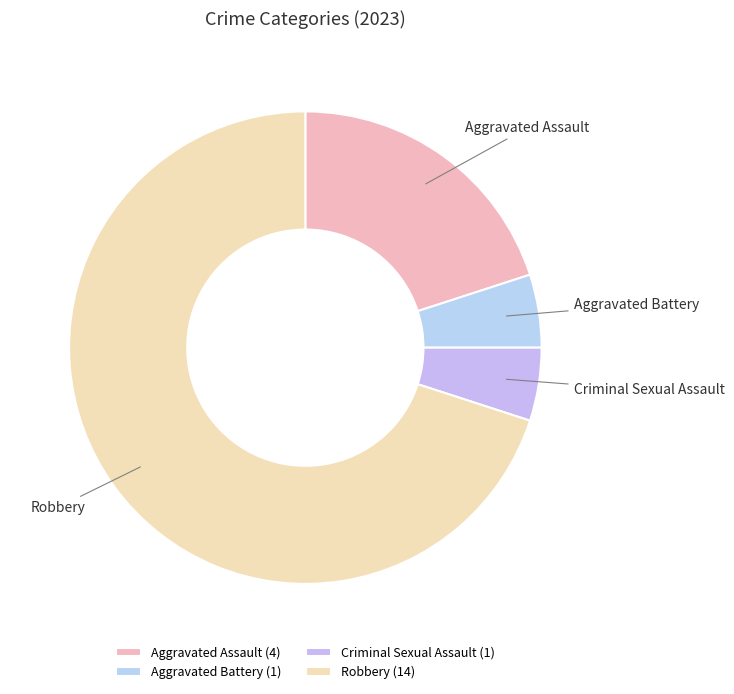

Which has a higher value, Criminal Sexual Assault or Aggravated Assault?

Aggravated Assault